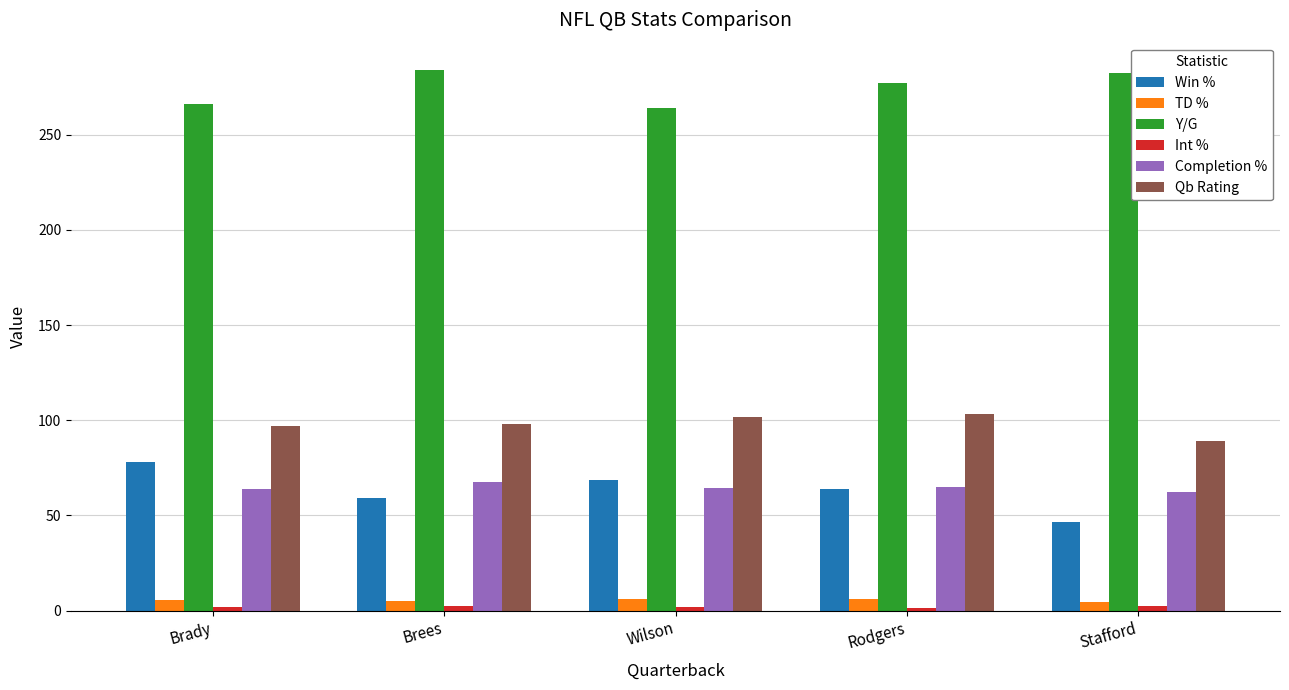

At which label does Win % reach its minimum?

Stafford